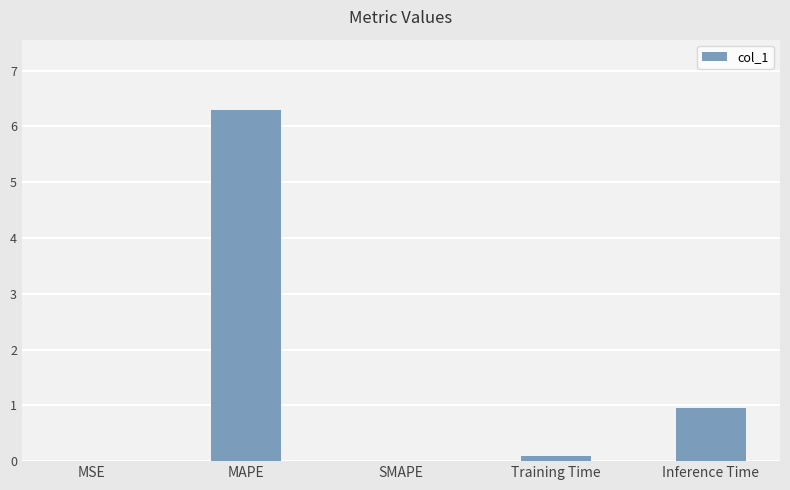

What value does the data have at MAPE?

6.3